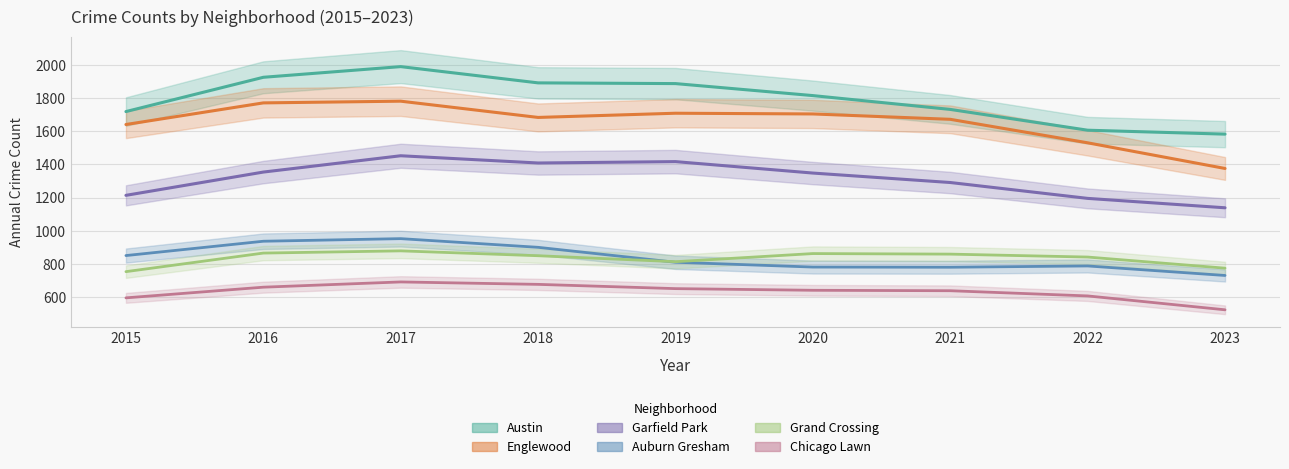

The value of Chicago Lawn at 2015 is 596.0. True or false?

True